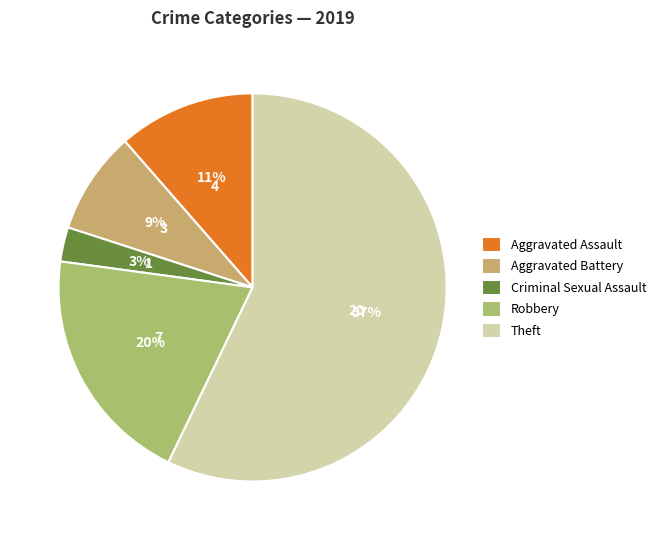

Combined, what portion of the pie is Theft and Aggravated Assault?

68.6%